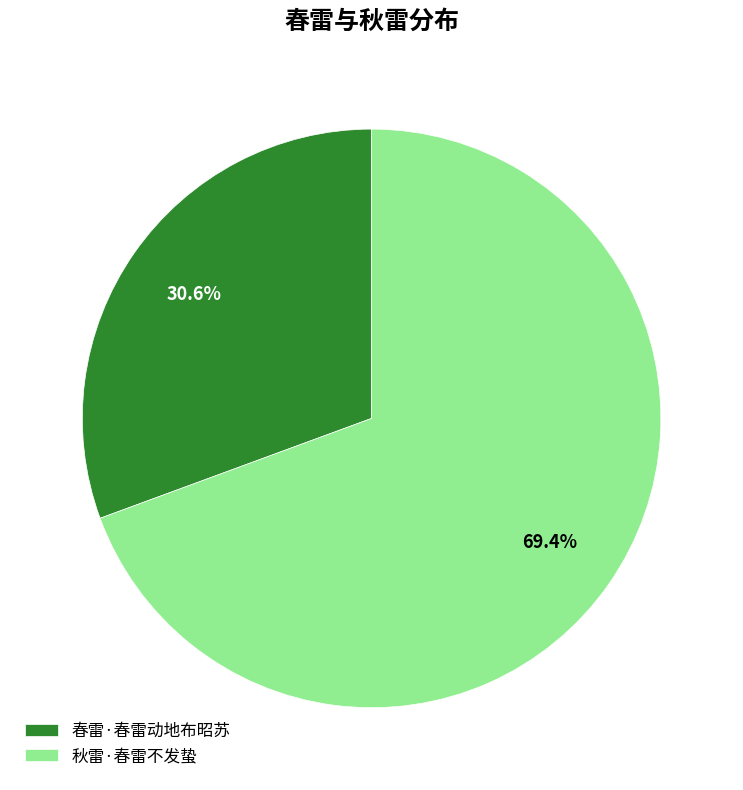

To the nearest percent, what is the average slice percentage?

50%